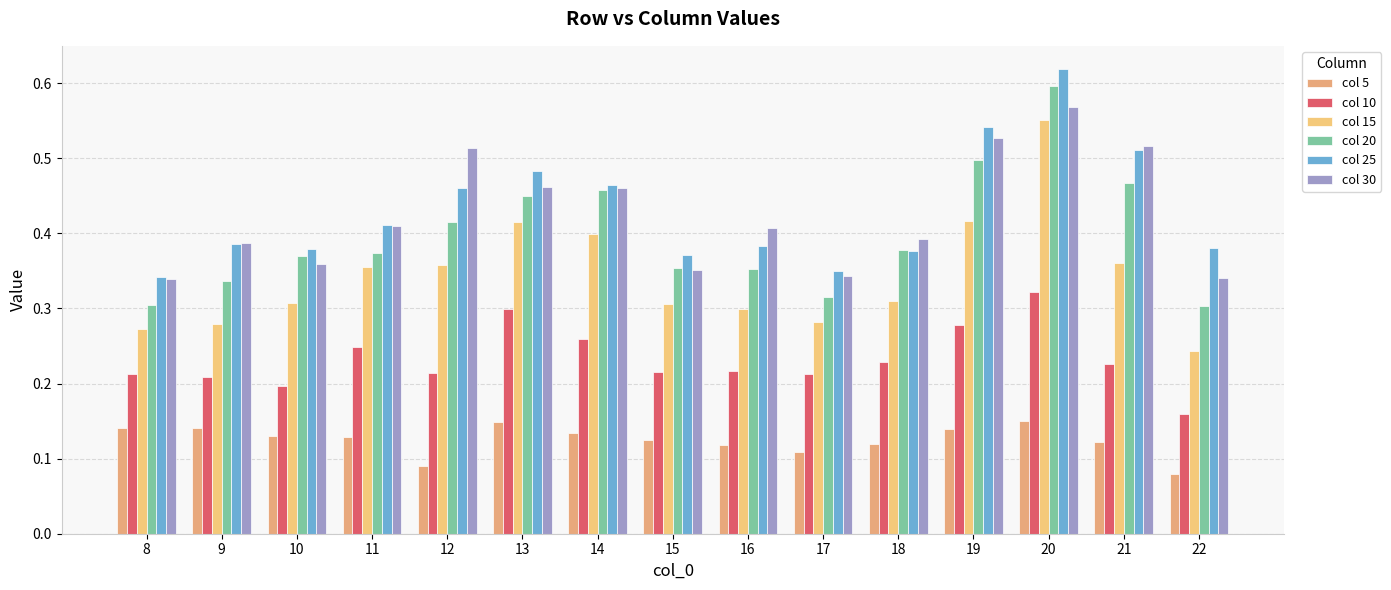

True or false: col 5 has a value of 0.0 at 22.

False